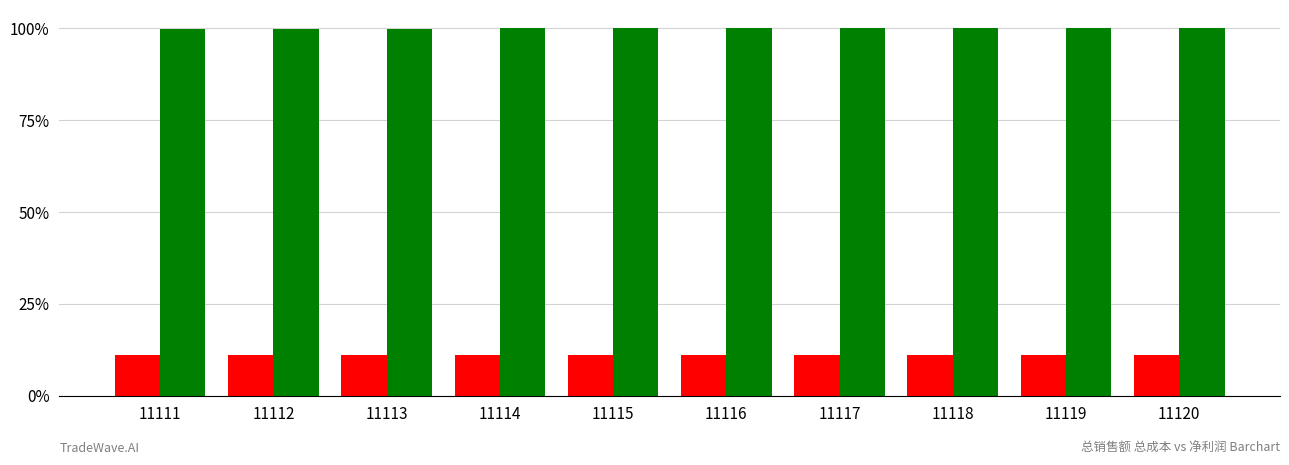

Are the bars grouped side by side (vs. stacked)?

Yes